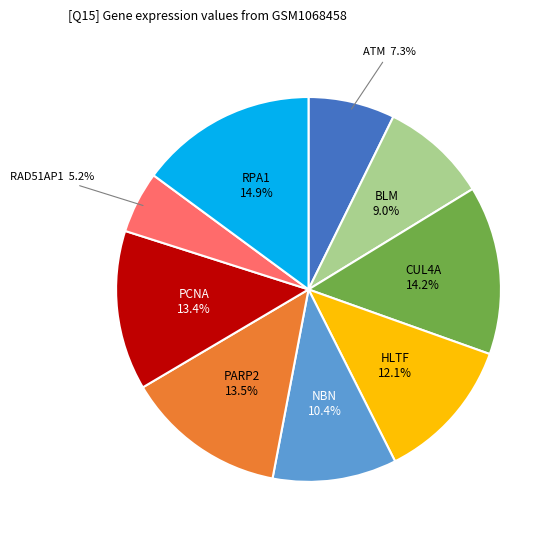

To the nearest percent, what is the average slice percentage?

11%